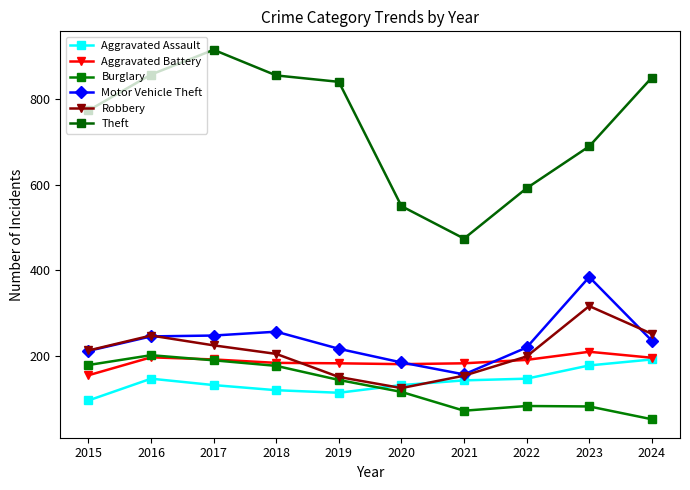

What is the smallest value displayed?

51